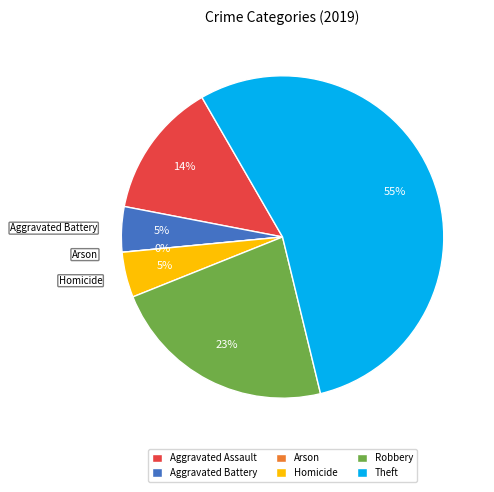

True or false: Aggravated Assault accounts for 14% of the total.

True